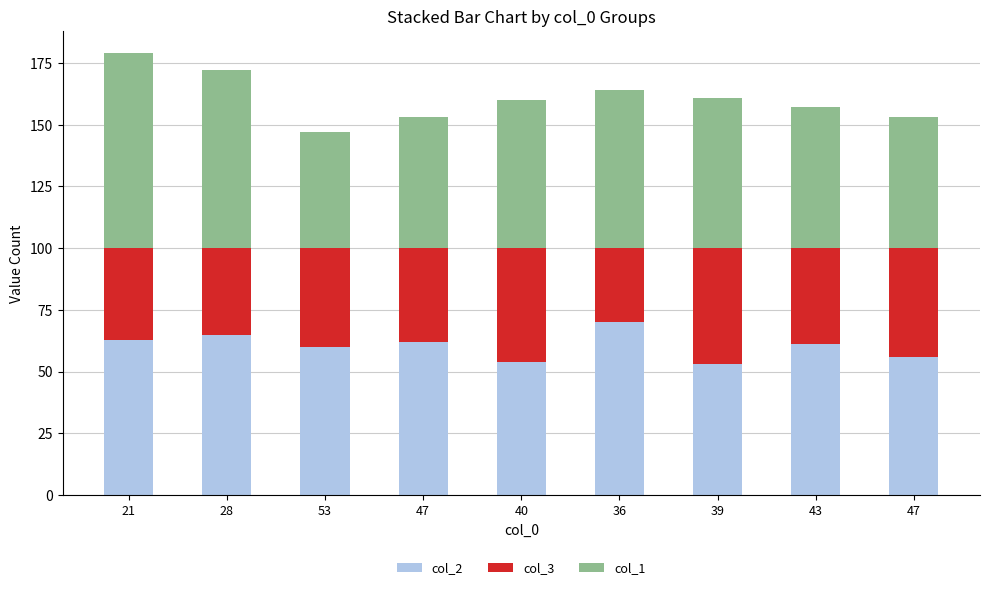

How many bars are there in total?

9